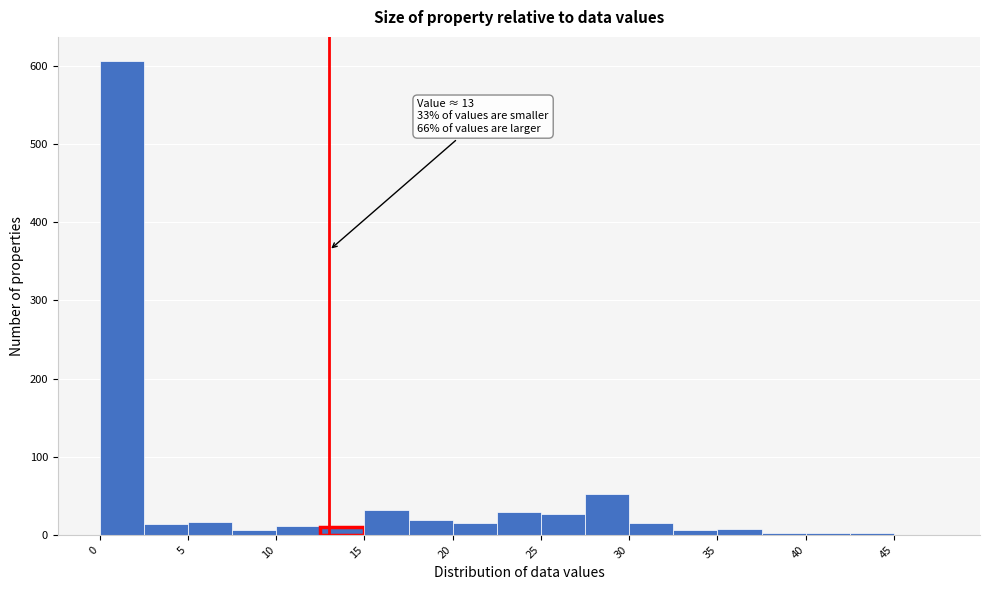

Over which range of the x-axis is the bar tallest?

0.0 to 2.5